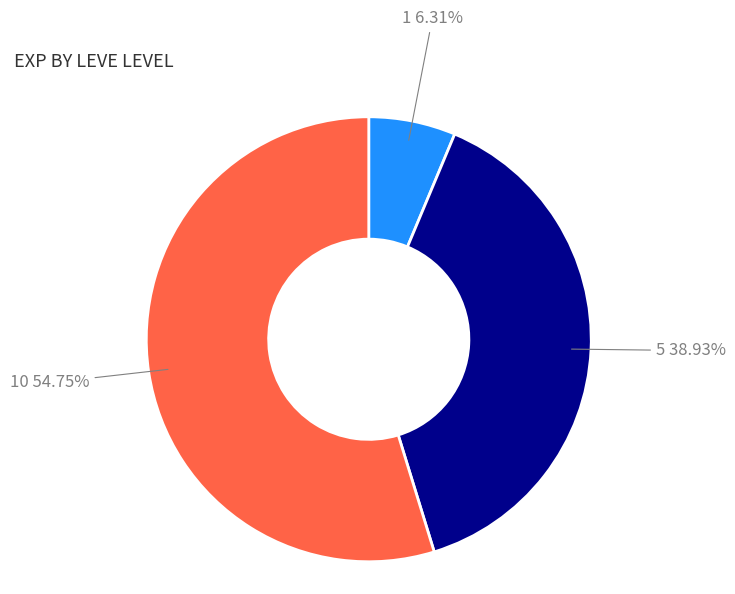

Combined, do 5 and 10 account for over 50%?

Yes